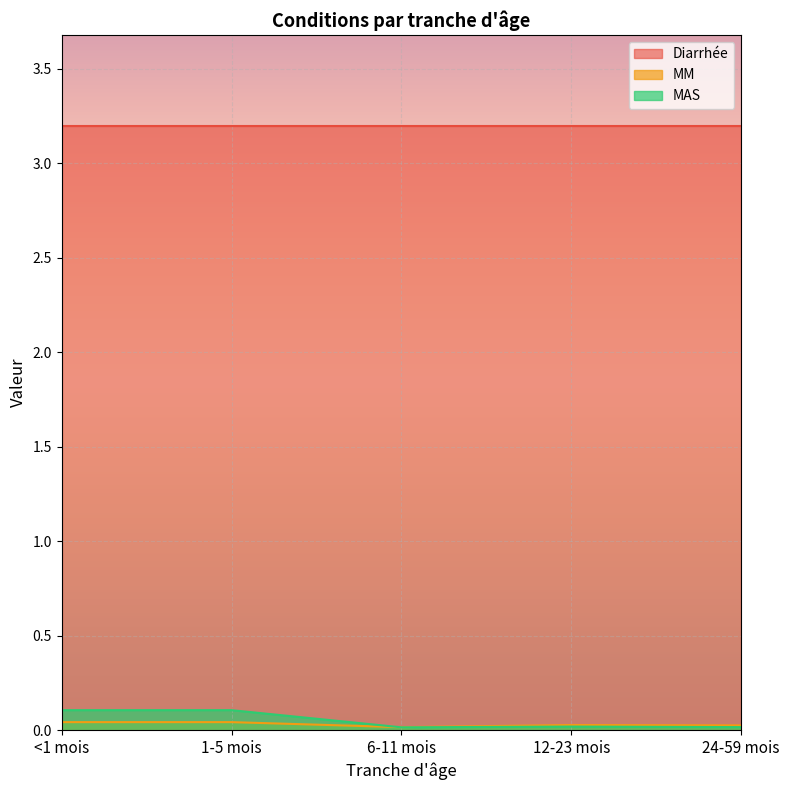

What position from the left is 24-59 mois?

5